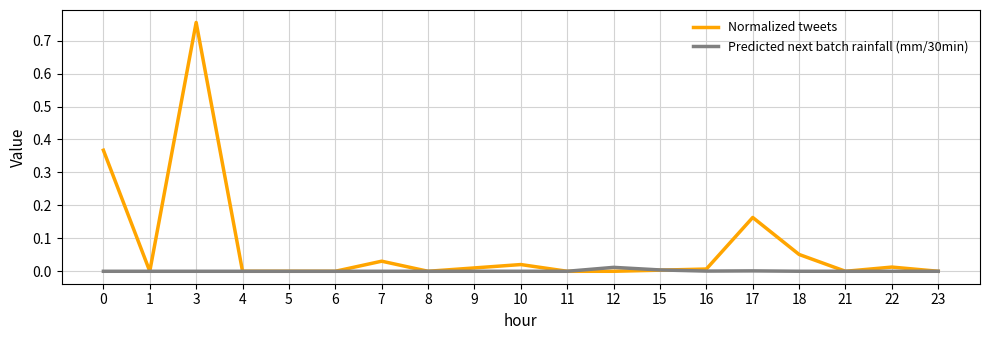

The Normalized tweets series shows 0.4 at 1. True or false?

False